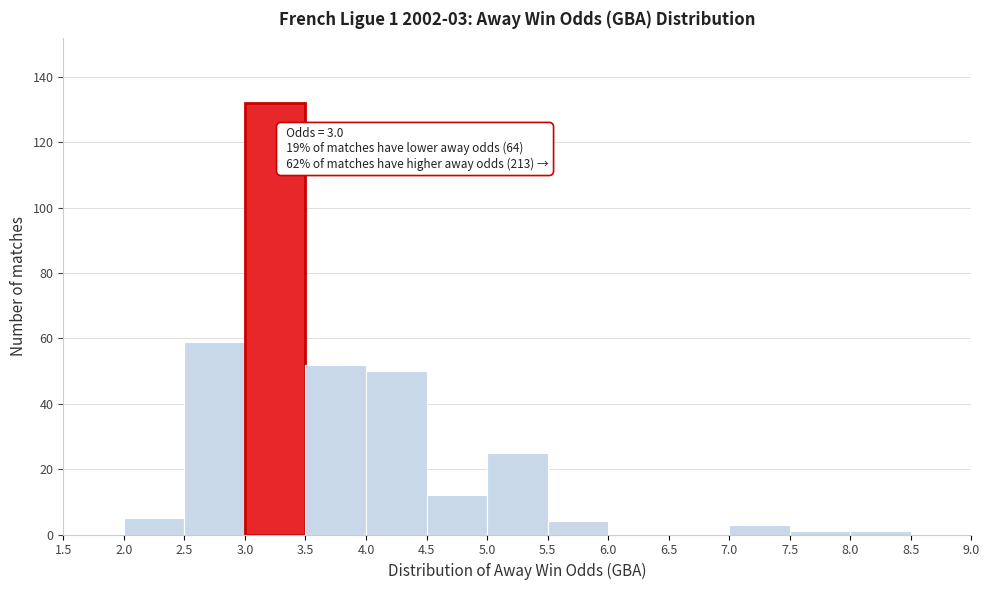

Which range on the x-axis has the tallest bar?

3.0 to 3.5